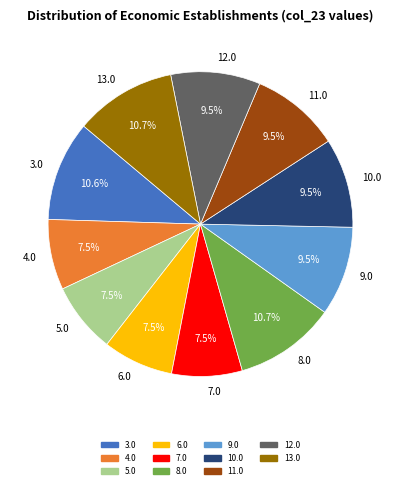

Approximately how many times larger is the value at 5.0 compared to 12.0?

0.8